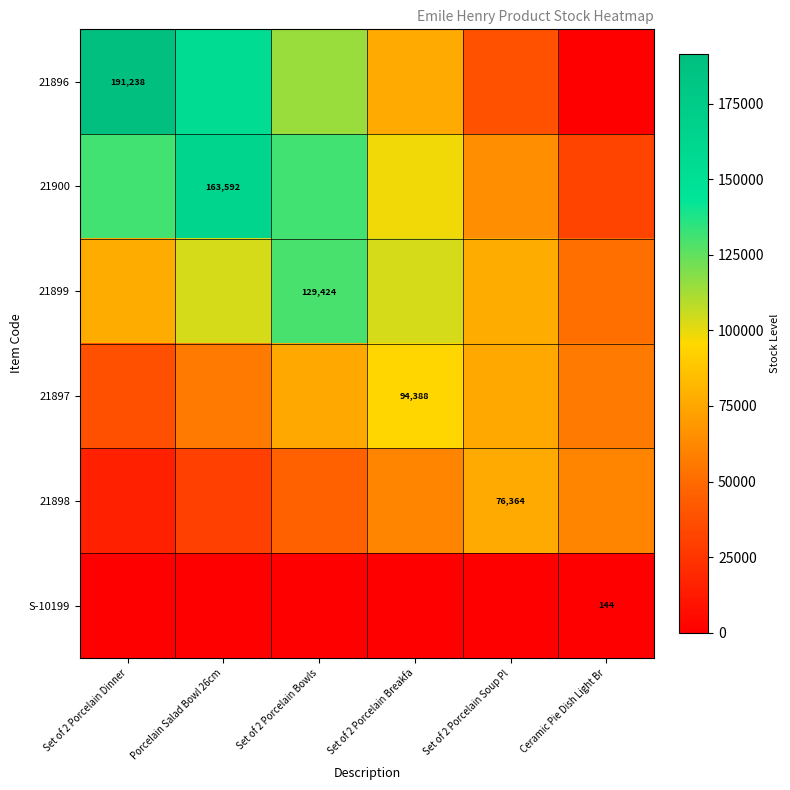

What is the approximate value of 21897 at Ceramic Pie Dish Light Br?

56632.8